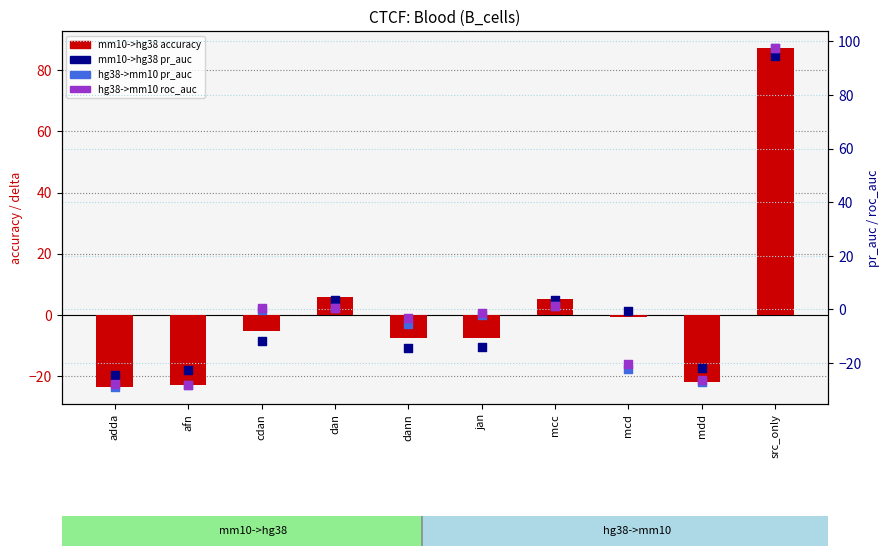

At which category is the sum across all series the highest?

src_only